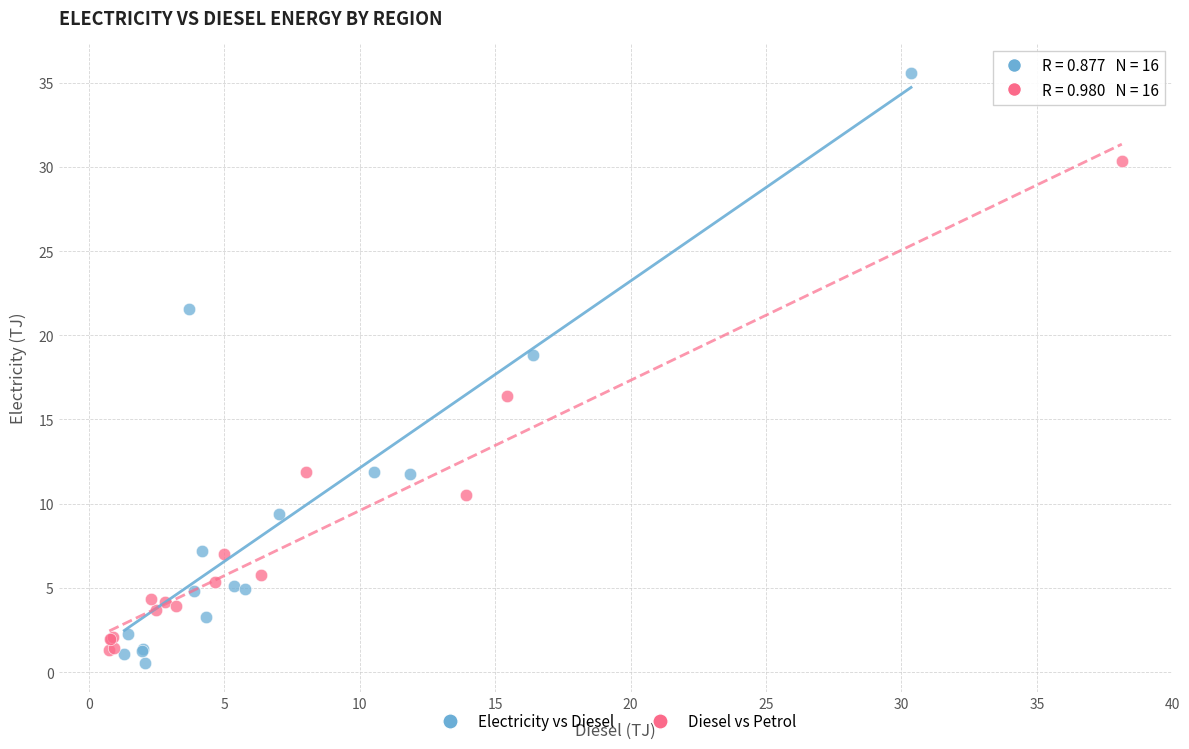

Which series has the largest Y range (max minus min)?

Electricity vs Diesel